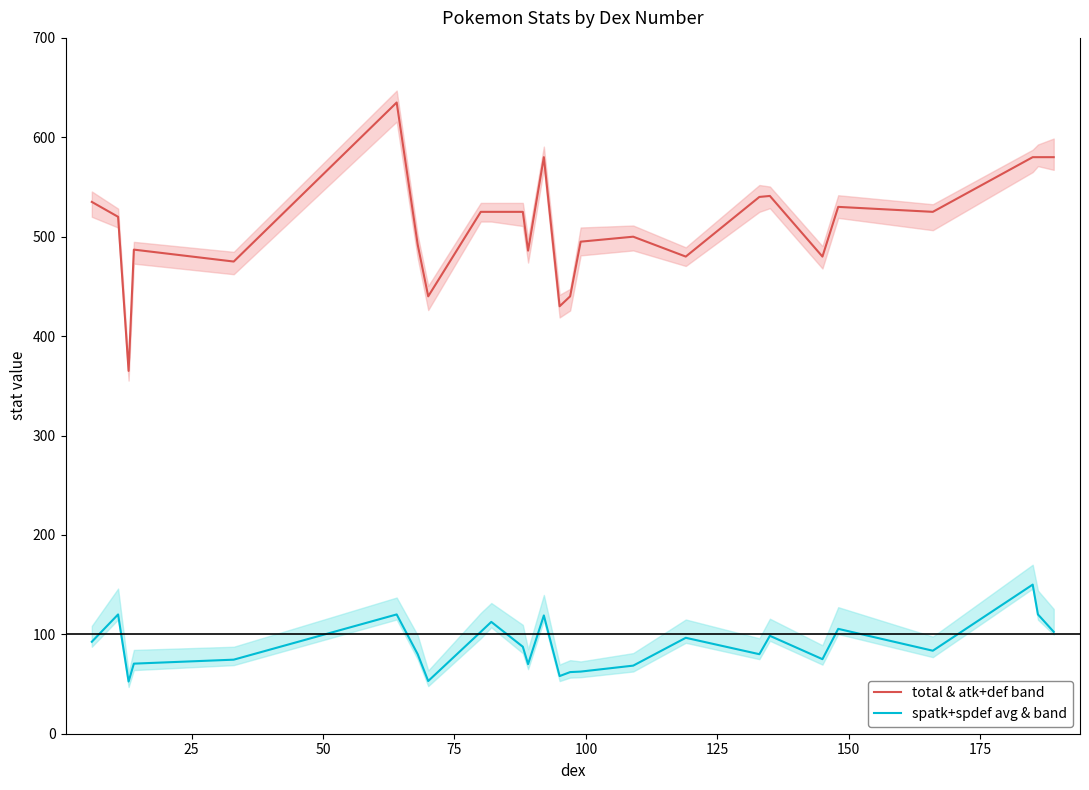

What is the lowest value of the total & atk+def band series?

365.0